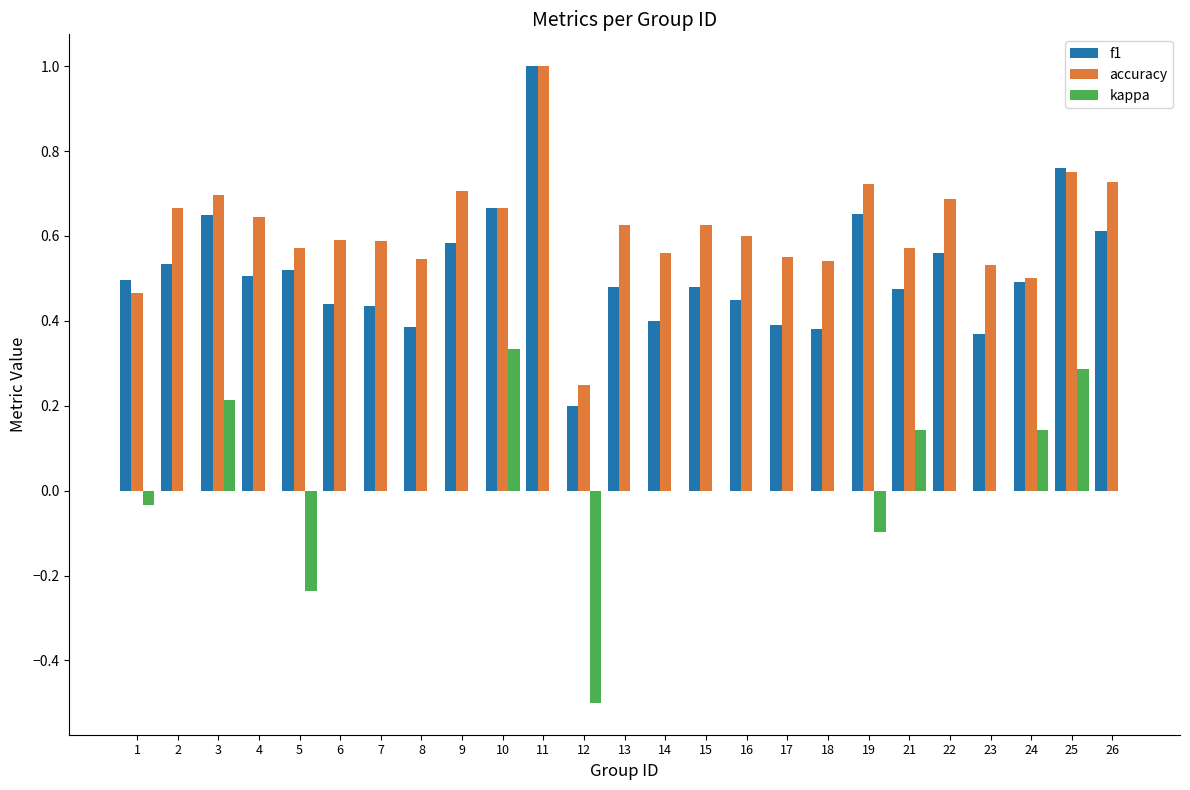

At which label does f1 reach its peak?

11